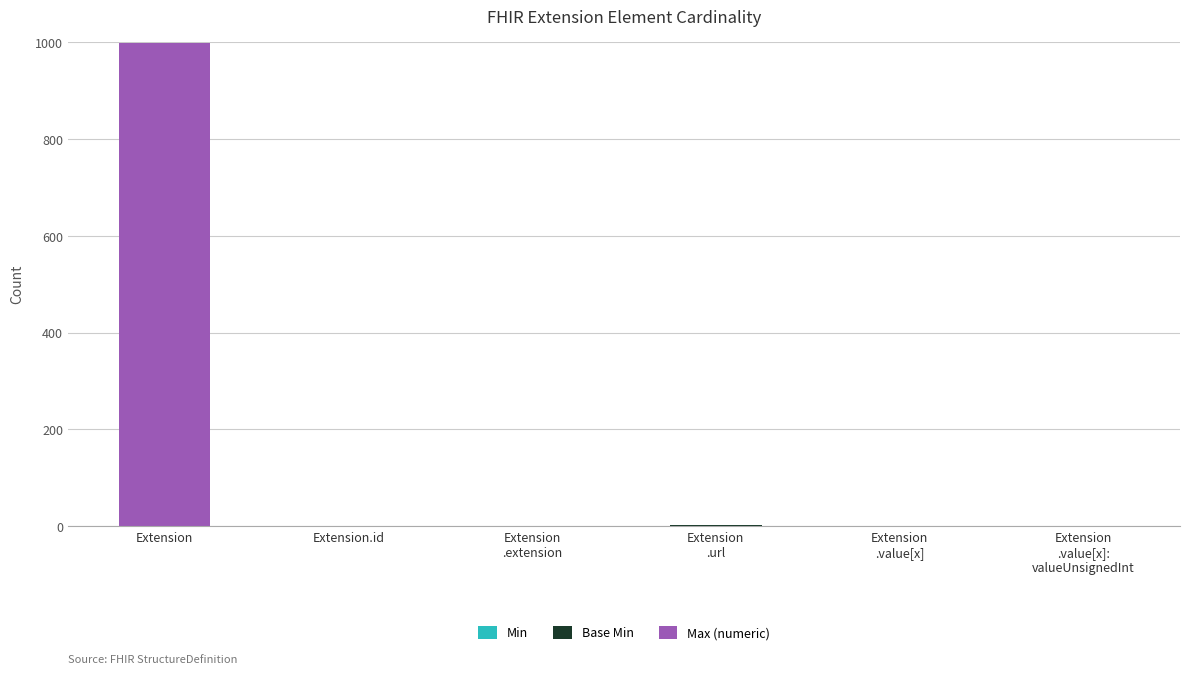

Count the number of data series in this chart.

3